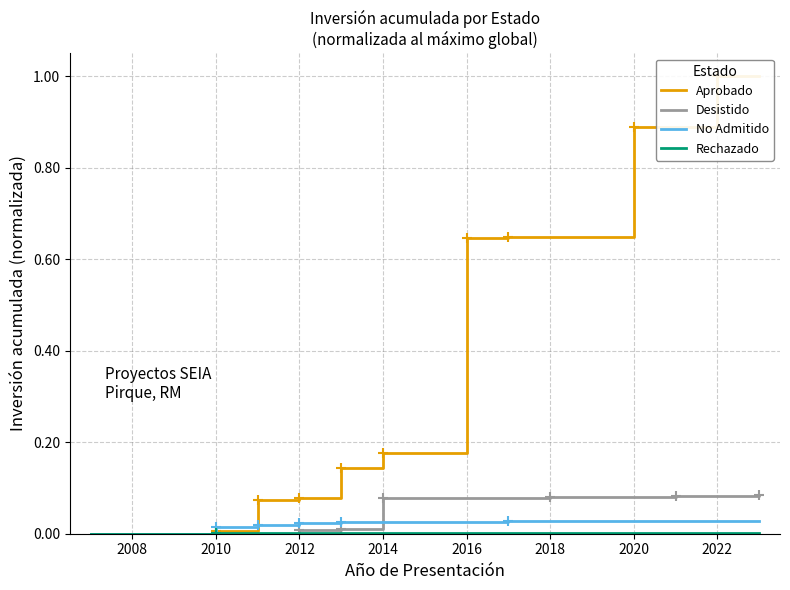

The Desistido series shows 0.0 at 2008. True or false?

True